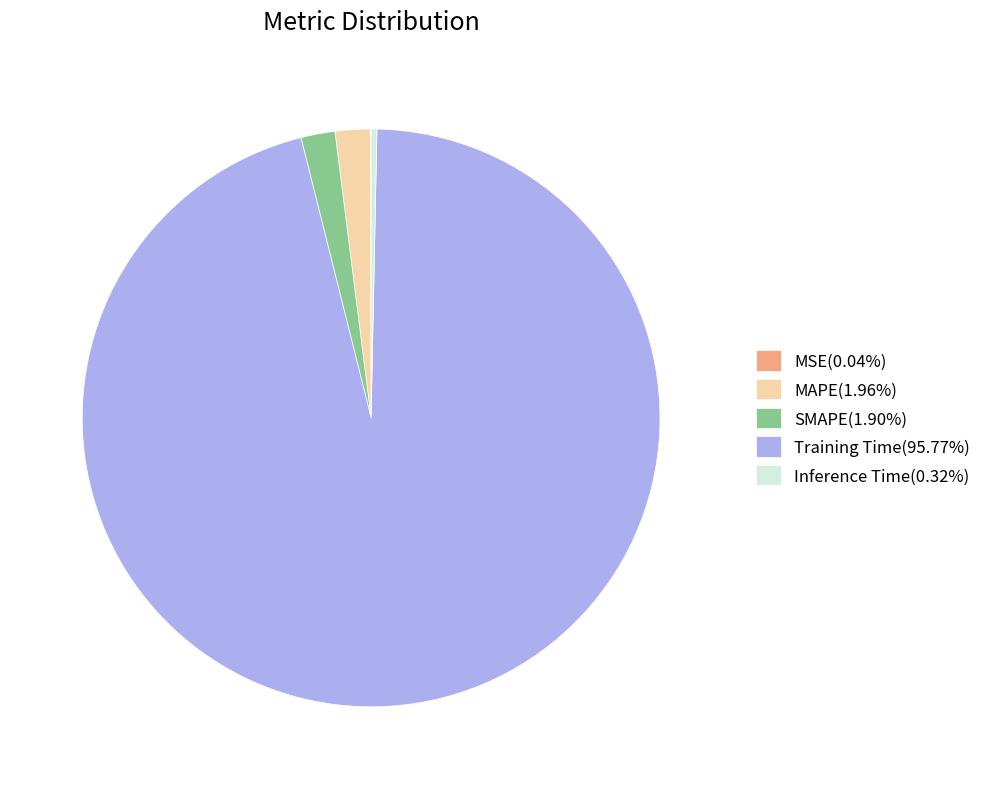

Is it true that Inference Time is 0% of the pie?

True